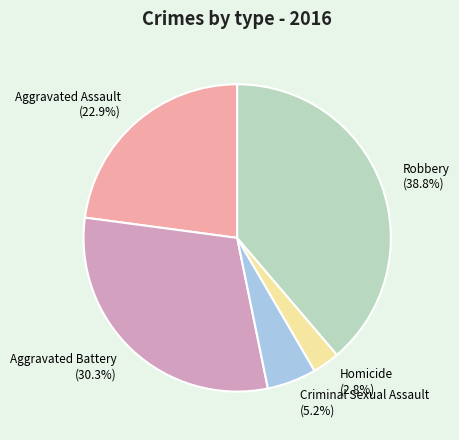

Is it true that Homicide is 3% of the pie?

True